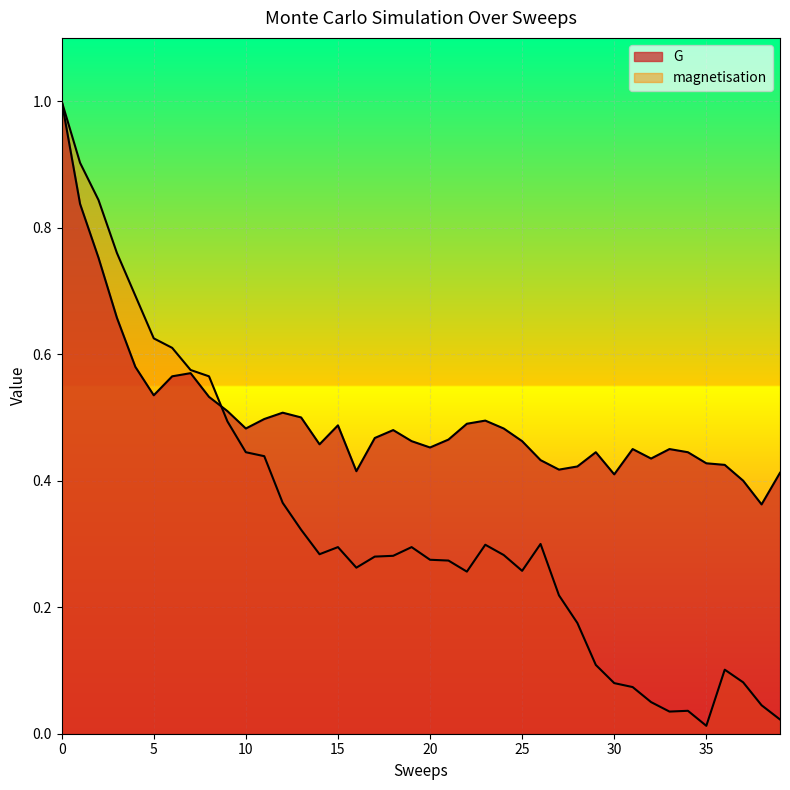

What value does the G series have at 37?

0.4